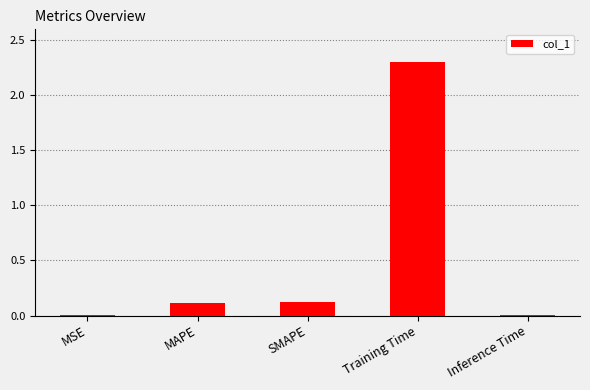

Is it true that the value at SMAPE is 0.0?

False